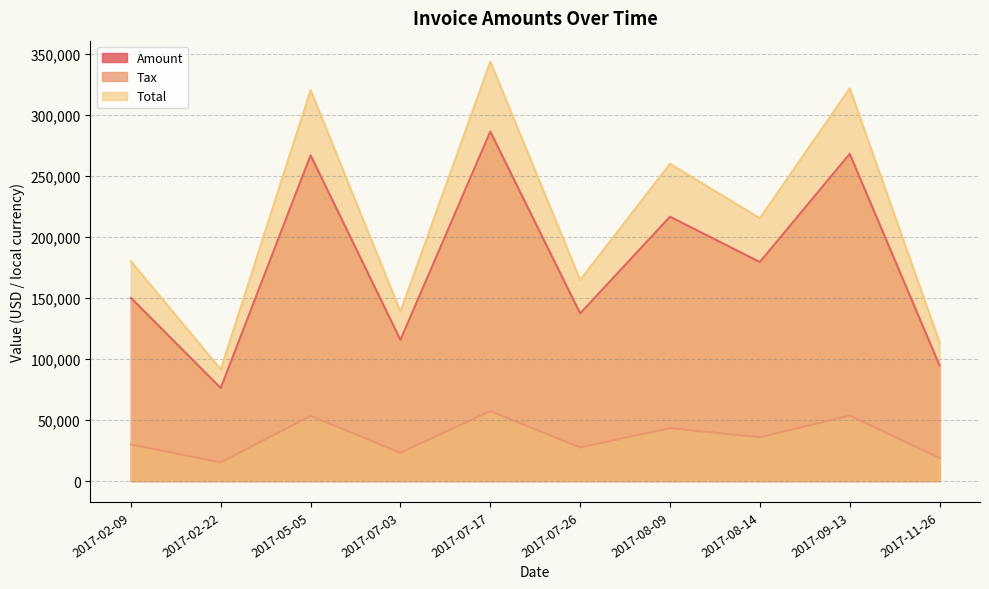

True or false: Amount and Tax intersect in this chart.

False